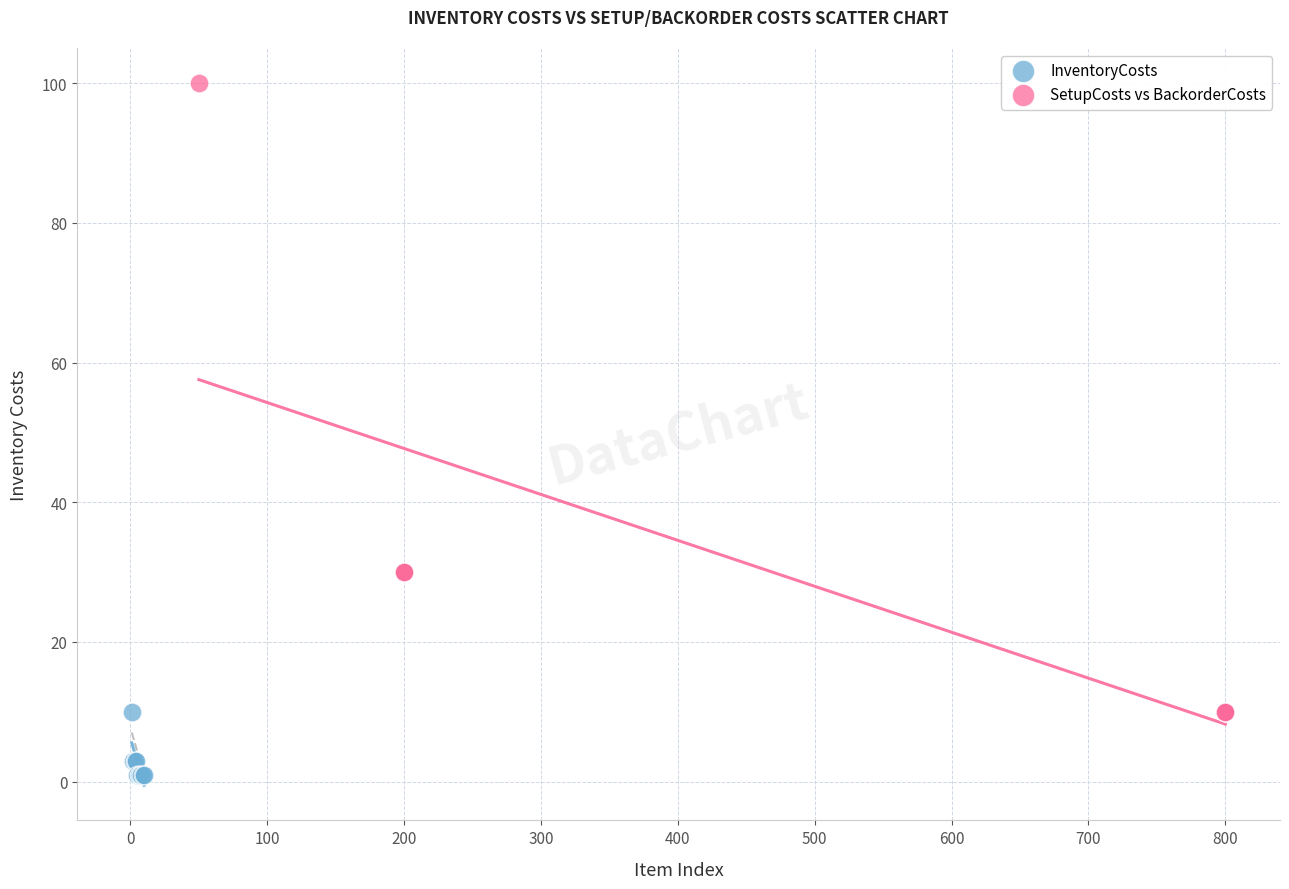

Which series reaches the maximum Y coordinate?

SetupCosts vs BackorderCosts